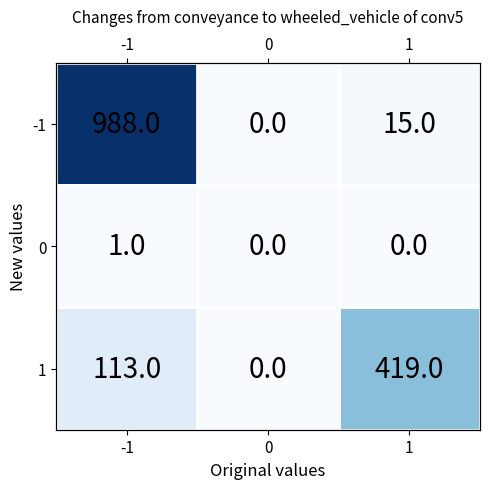

Count the 1 values in the range 0 to 419.

3